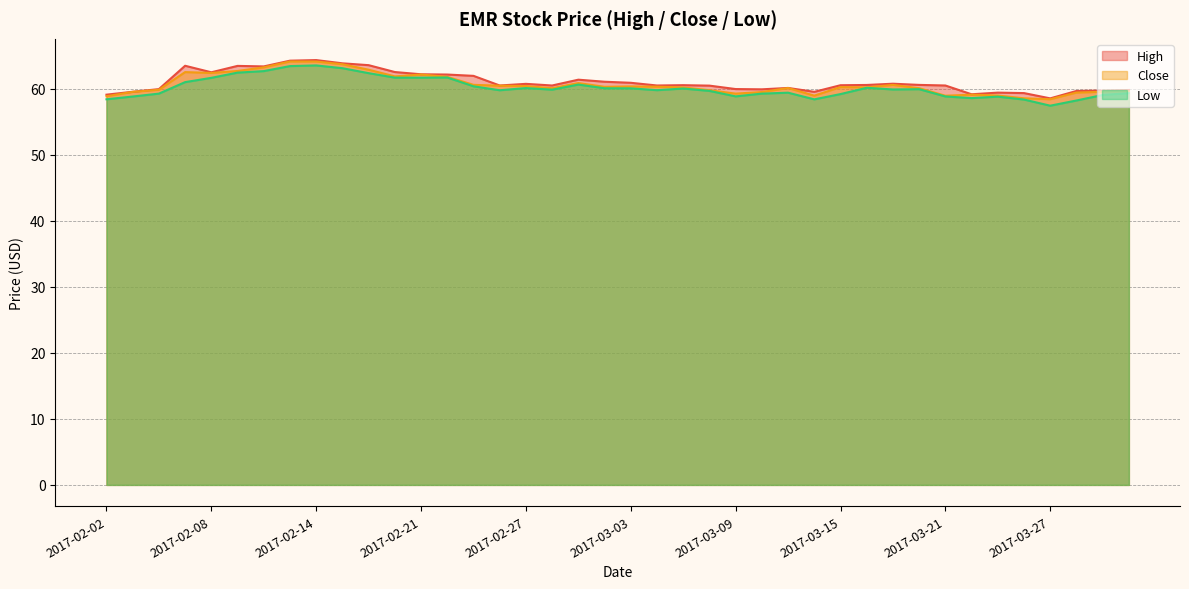

What is the lowest value of the Close series?

58.4